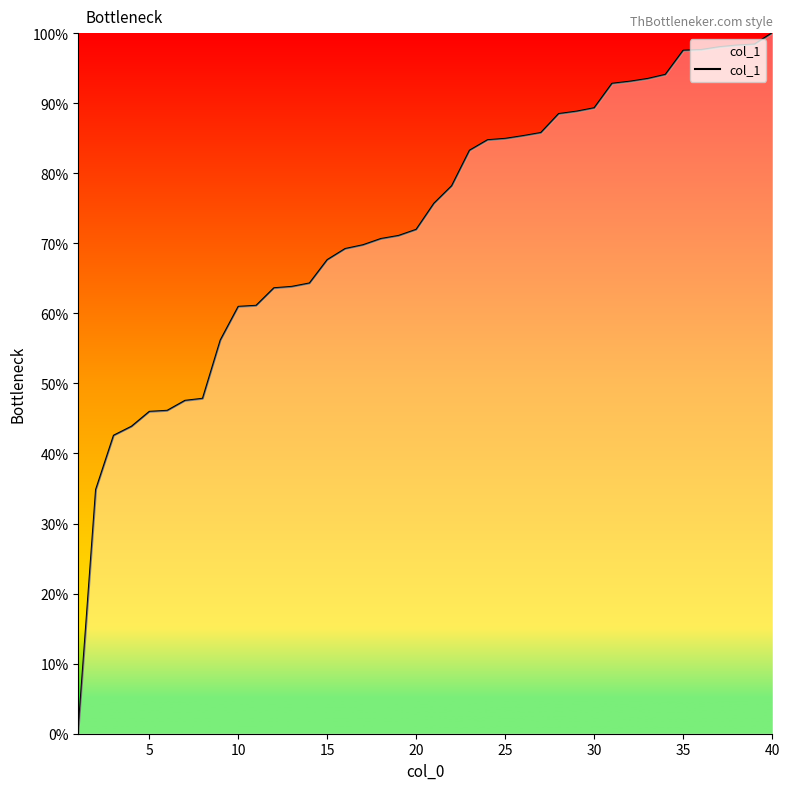

What is the difference between the maximum and minimum values?

100.0